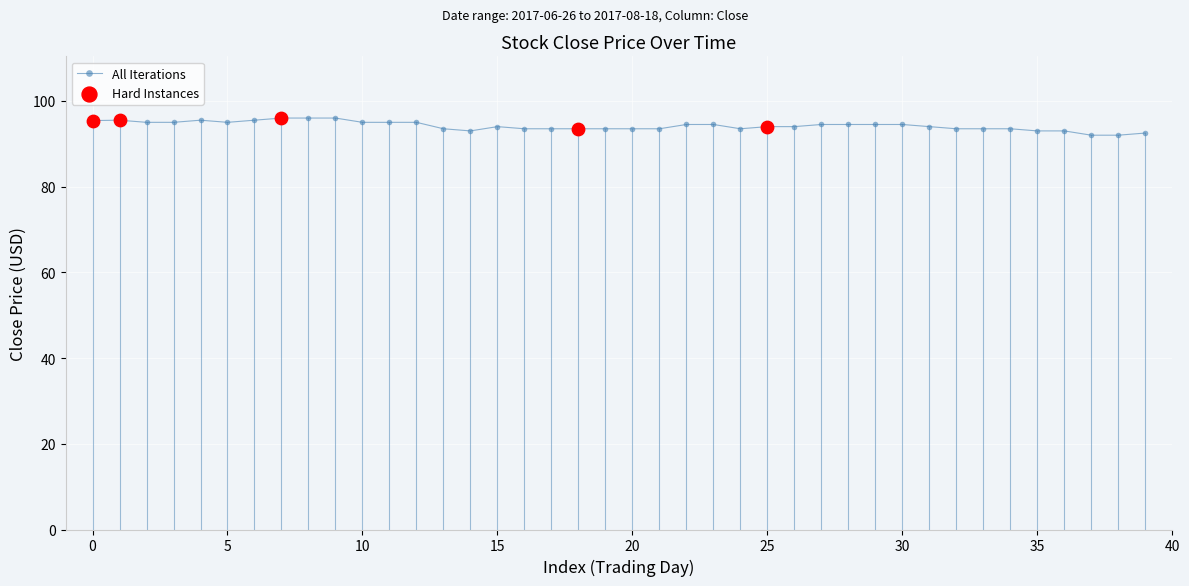

What is the average value?

94.2